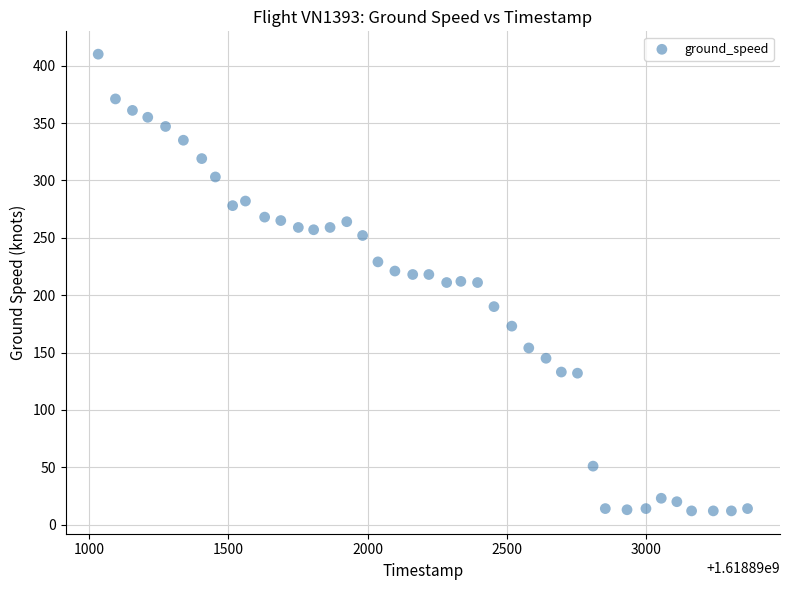

What is the range of Y values (max minus min)?

398